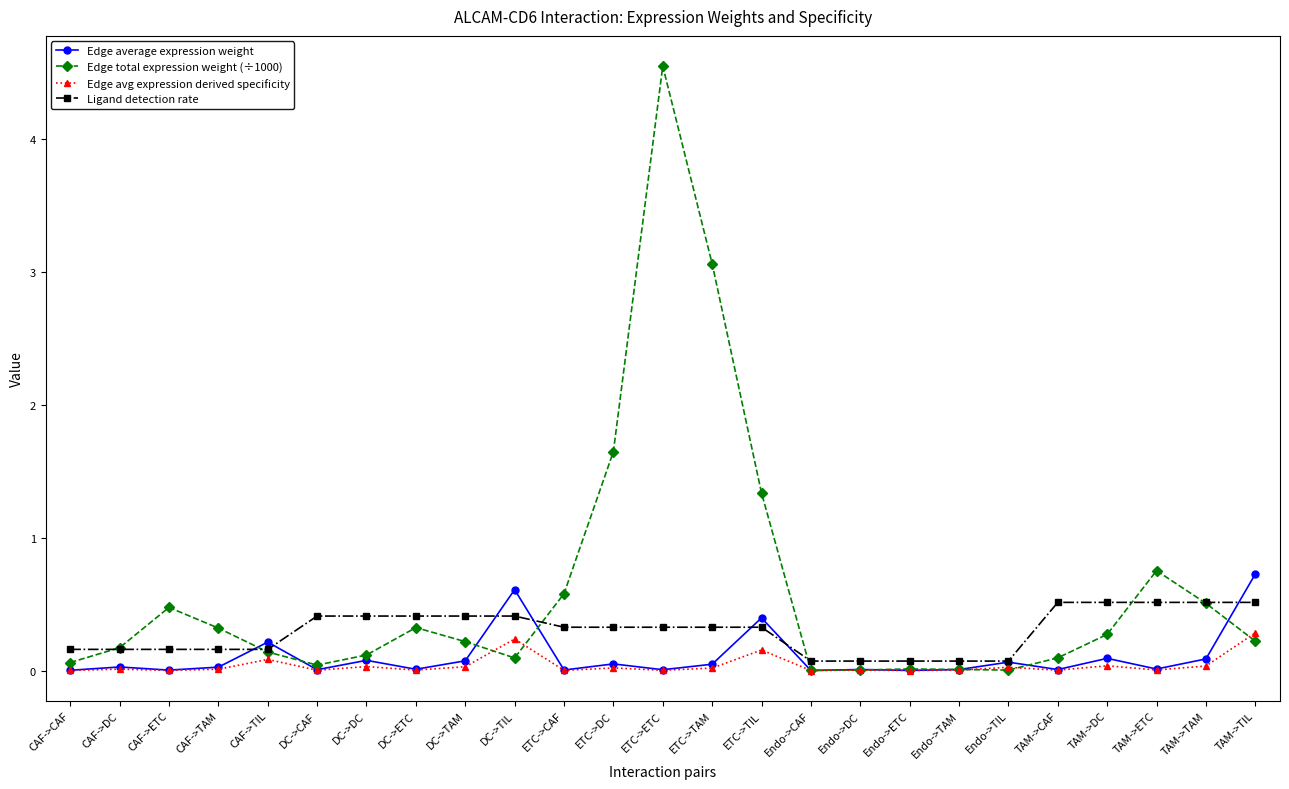

What is the sum of the Ligand detection rate values at CAF->ETC and ETC->CAF?

0.5